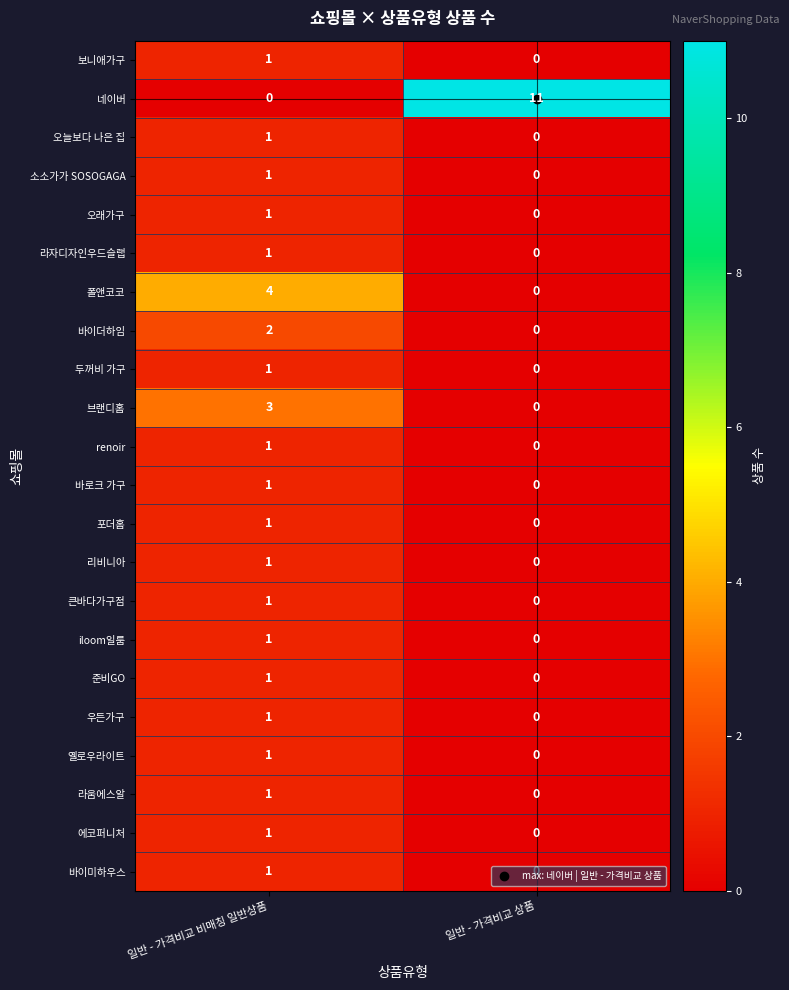

At which category does the chart reach its peak across all series?

일반 - 가격비교 상품